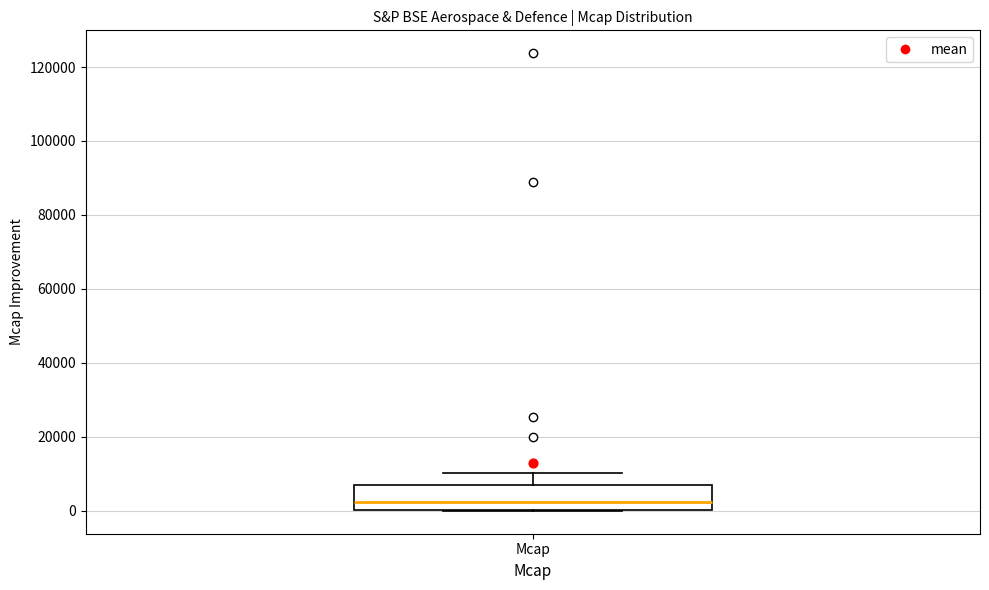

Read this box plot against the y-axis: the position of the median line, the range covered by the box, and the ends of both whiskers. The values are not printed on the chart, so give them approximately, as read against the axis.

median 2000, box 0 to 6000, whiskers 0 to 10000